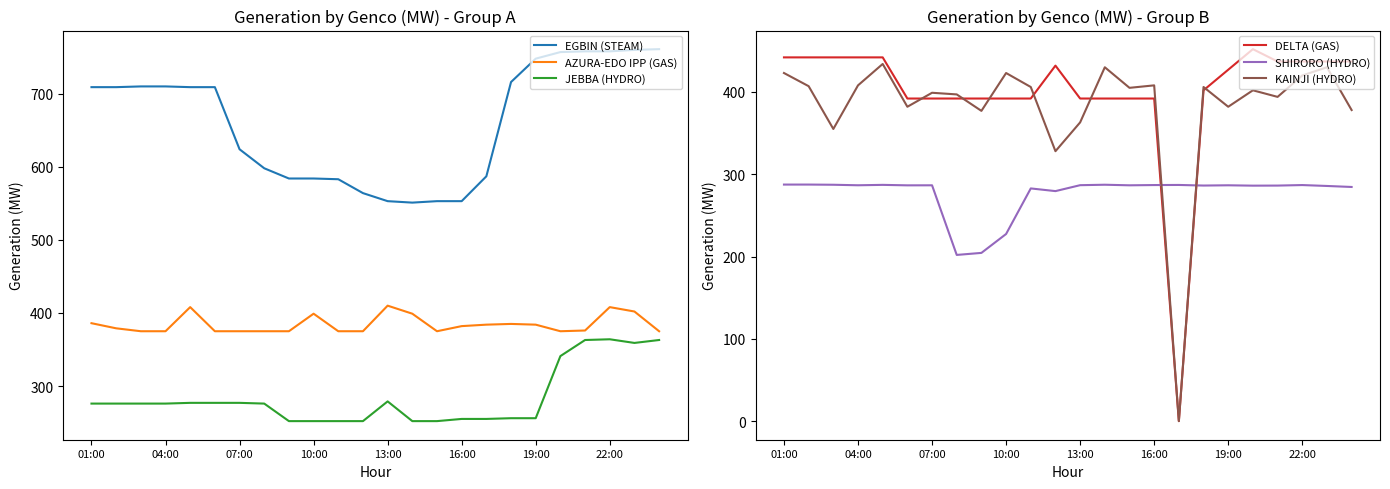

True or false: SHIRORO (HYDRO) has more than 1 interior local peaks.

True